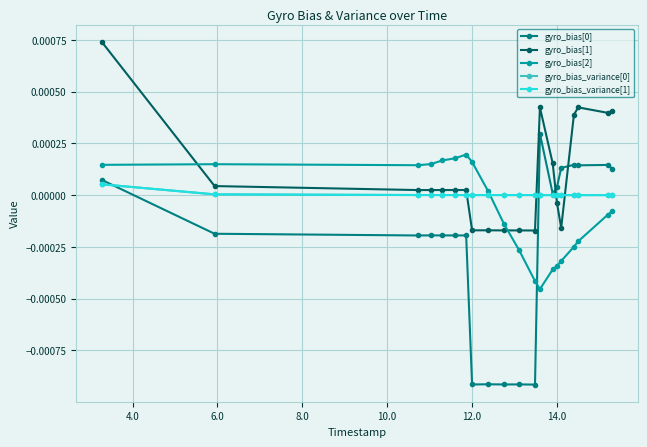

True or false: gyro_bias_variance[0] has more than 1 points higher than both neighbors.

True